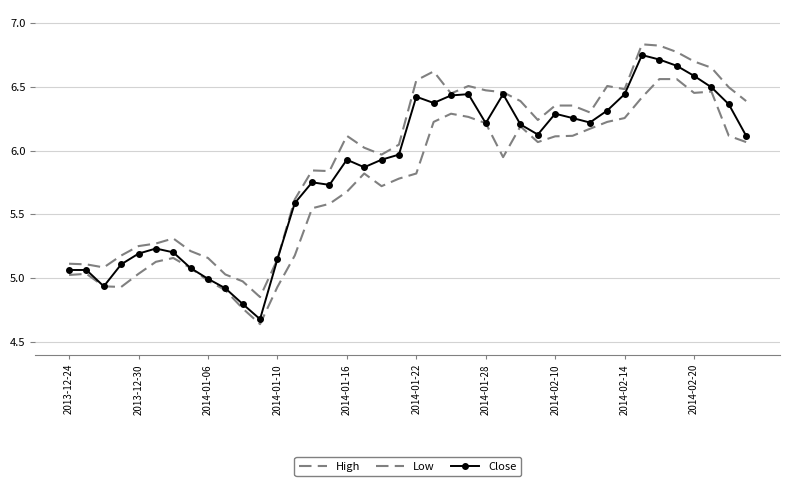

How many distinct data groups are displayed?

3